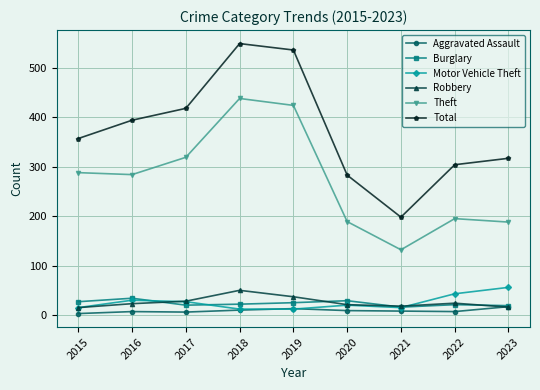

Which series changed the most between 2021 and 2022?

Total